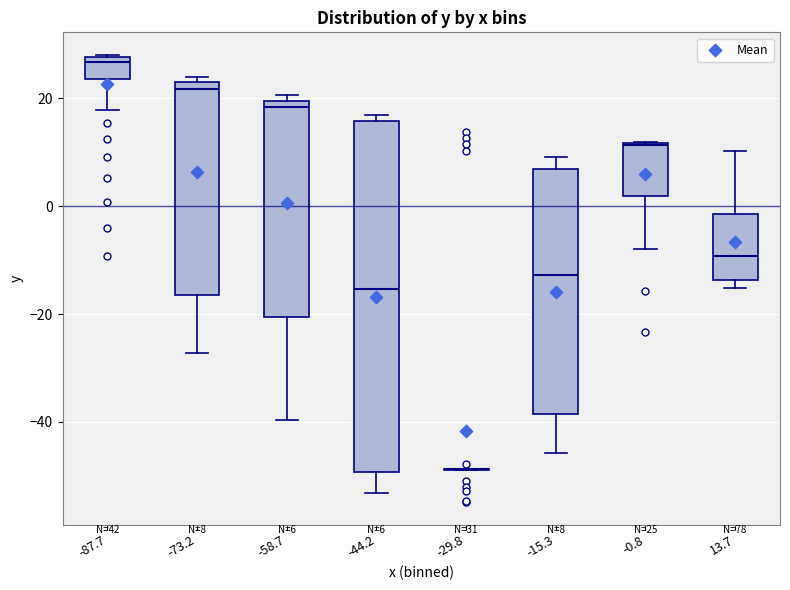

Which box is the tallest, from its lower edge to its upper edge?

-44.2